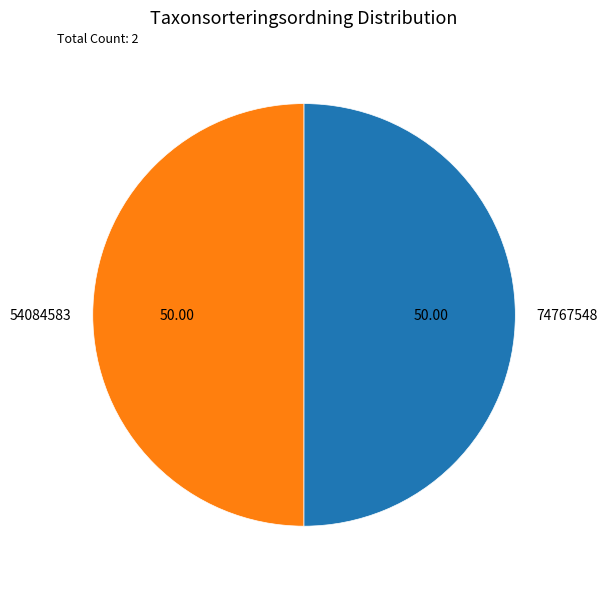

What is the ratio of the value at 74767548 to the value at 54084583?

1.0